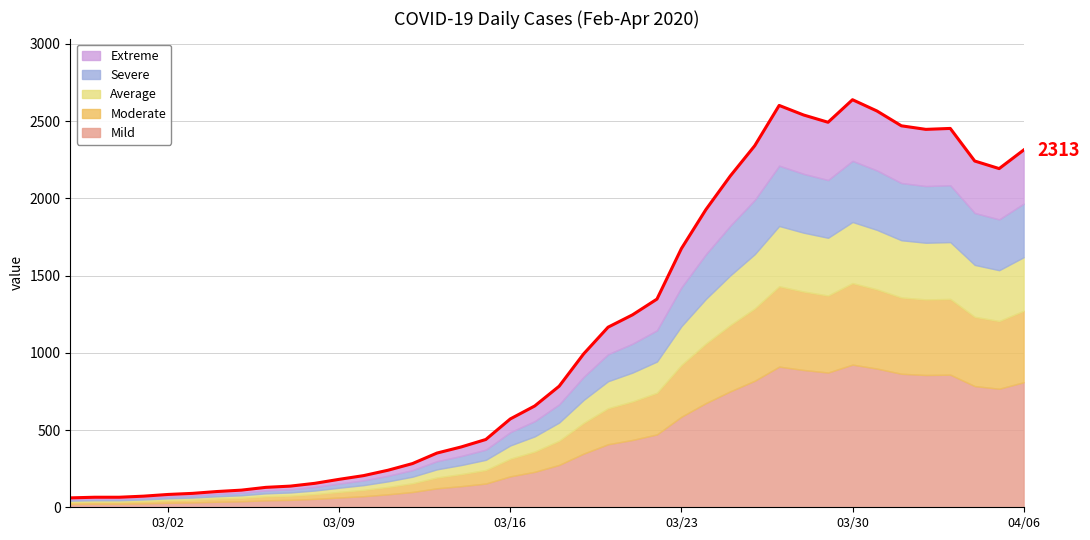

Reading right to left, what are all the values shown in this chart?

2313	2193	2242	2453	2447	2470	2566	2639	2493	2540	2602	2341	2145	1927	1675	1348	1246	1166	993	784	656	572	439	391	351	283	240	205	181	155	137	129	111	102	90	83	72	65	65	61